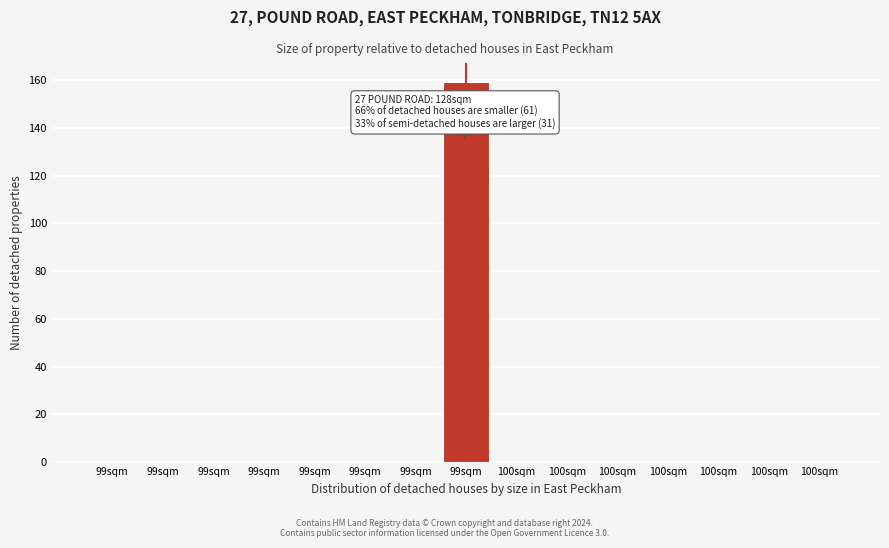

Count the number of categories in the chart.

15